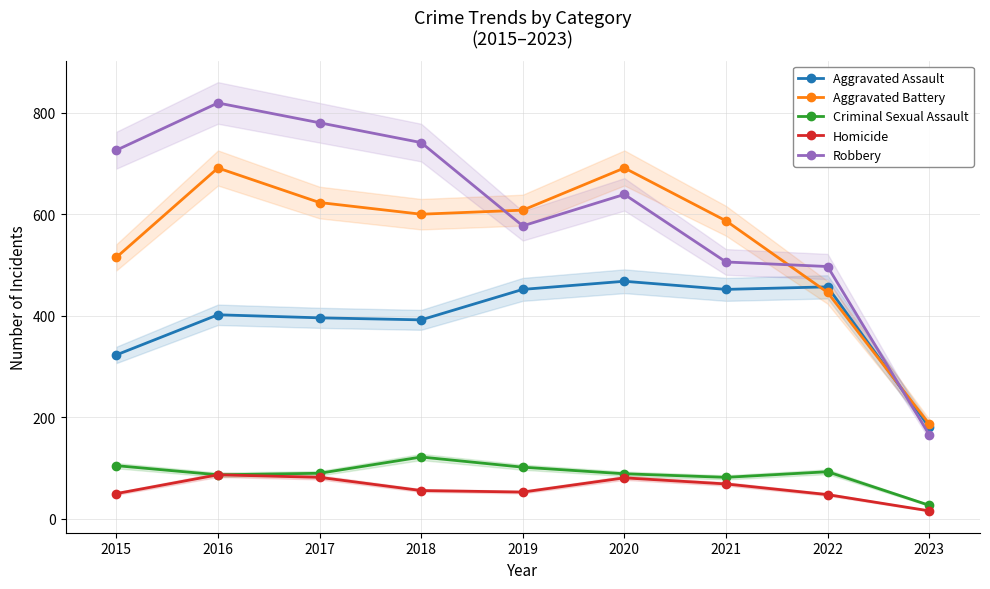

Which series ends up on top after the final intersection of Aggravated Battery and Aggravated Assault?

Aggravated Battery